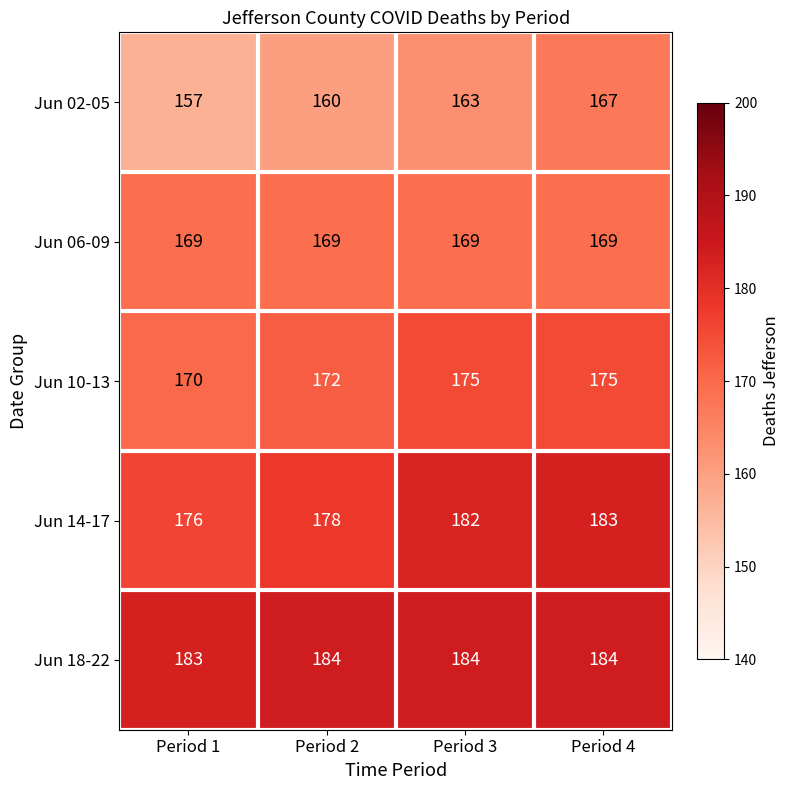

Rank the series by their maximum value, from lowest to highest.

Jun 02-05, Jun 06-09, Jun 10-13, Jun 14-17, Jun 18-22